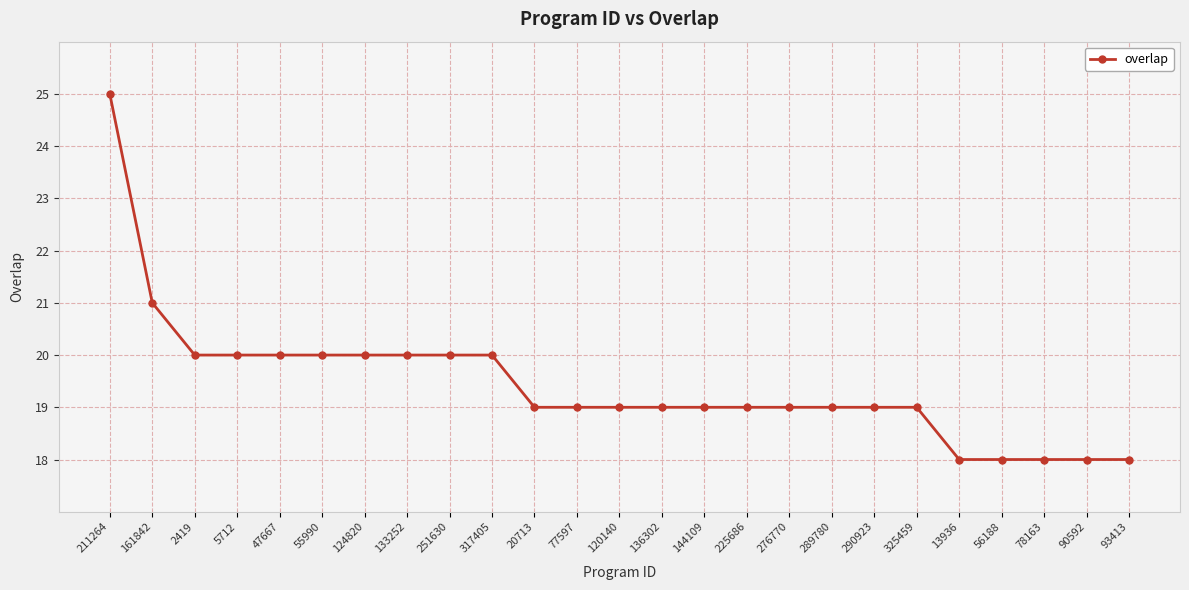

What is the approximate value at 90592?

18